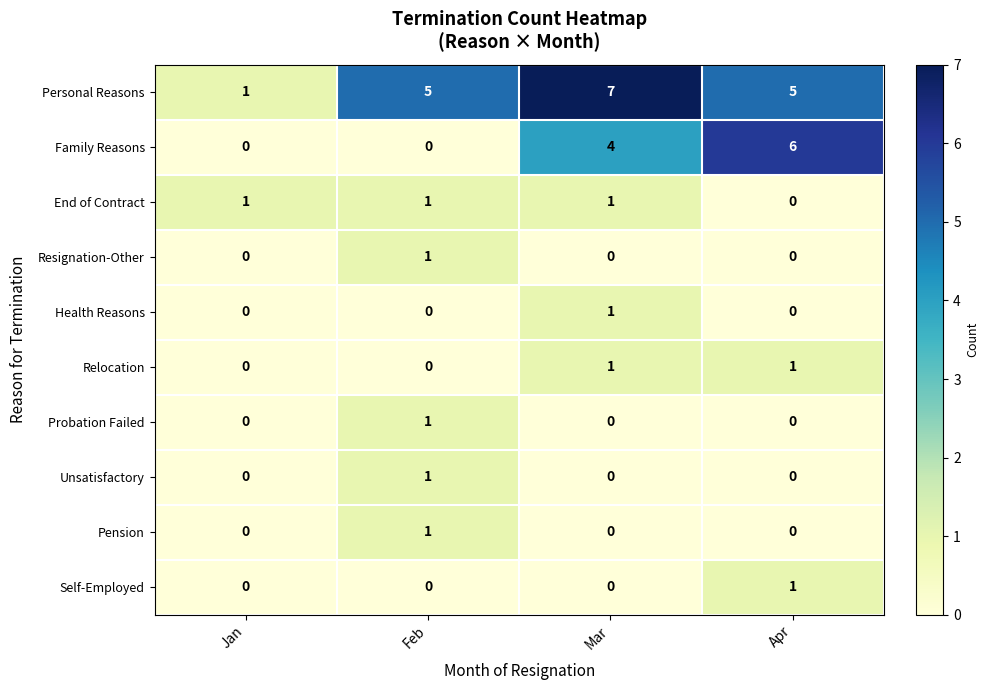

At which category is the sum across all series the highest?

Mar